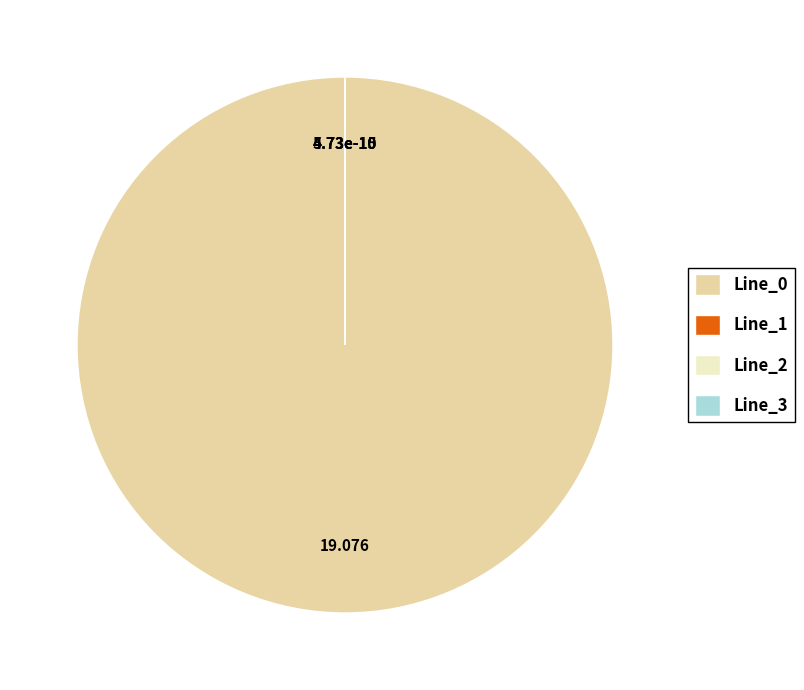

What percentage do Line_1 and Line_0 together represent?

100.0%